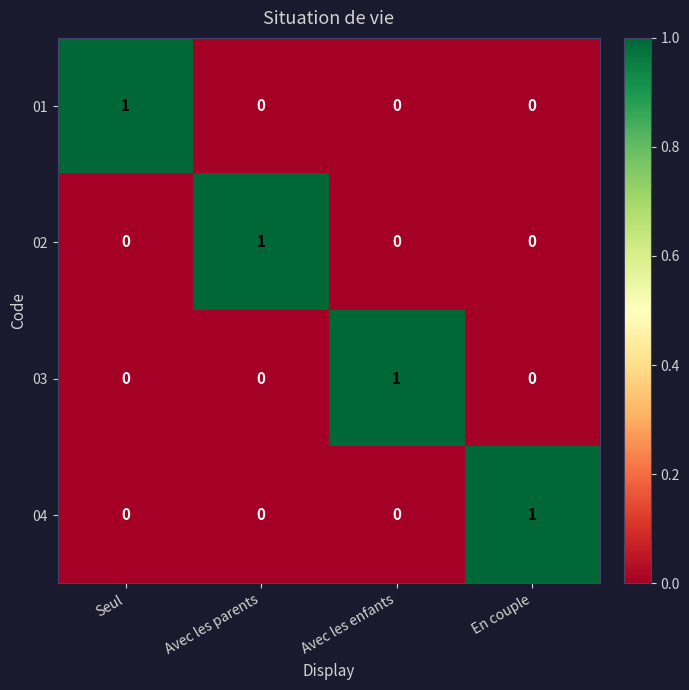

The 02 series shows 1 at Avec les enfants. True or false?

False